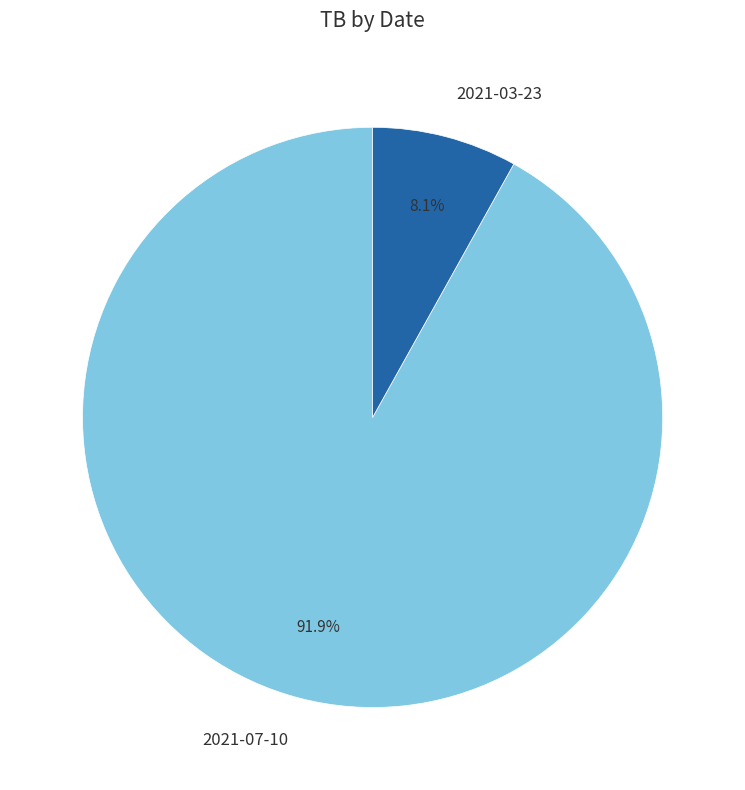

Which slice represents more than half of the pie?

2021-07-10